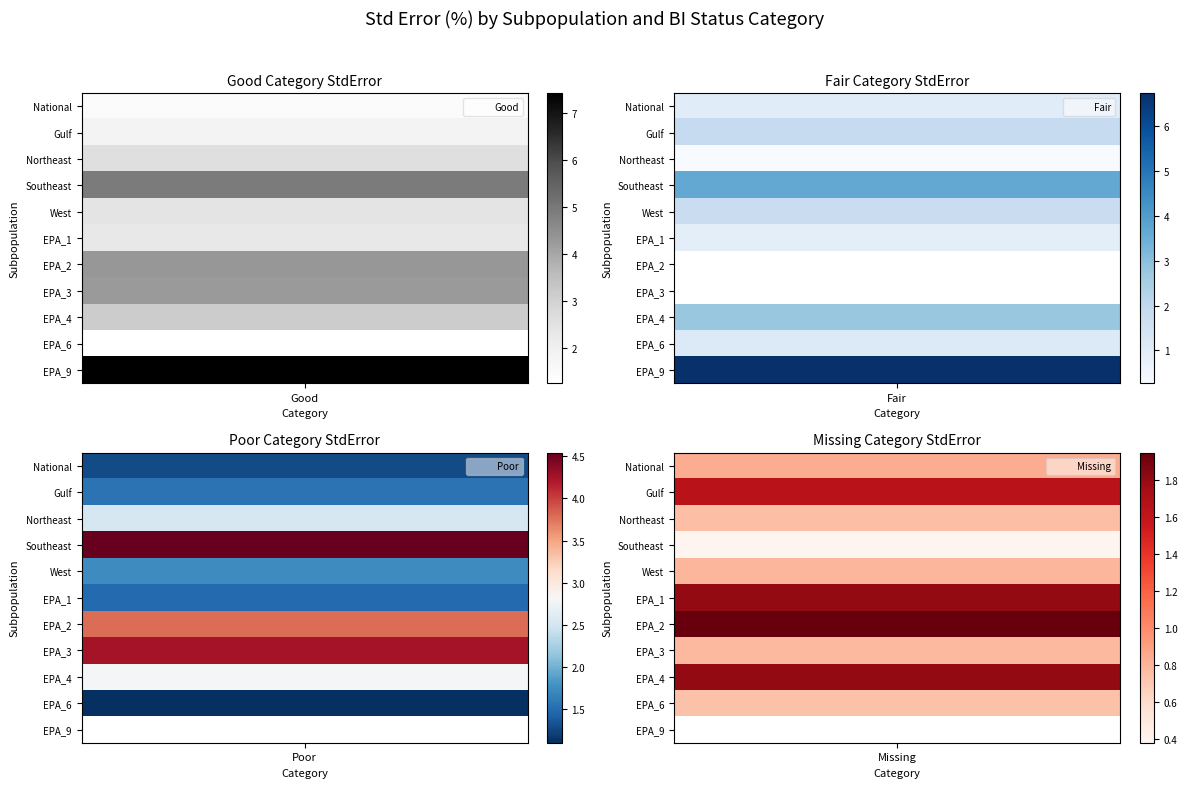

Reading left to right, transcribe all the data shown in this chart.

National: National=1.5	Gulf=1.0	Northeast=1.3	Southeast=0.8
Gulf: National=1.8	Gulf=1.9	Northeast=1.5	Southeast=1.6
Northeast: National=2.6	Gulf=0.3	Northeast=2.5	Southeast=0.8
Southeast: National=4.9	Gulf=3.7	Northeast=4.5	Southeast=0.4
West: National=2.4	Gulf=1.7	Northeast=1.7	Southeast=0.8
EPA_1: National=2.3	Gulf=0.9	Northeast=1.5	Southeast=1.8
EPA_2: National=4.3	Gulf=0.0	Northeast=3.8	Southeast=1.9
EPA_3: National=4.3	Gulf=0.0	Northeast=4.3	Southeast=0.8
EPA_4: National=3.2	Gulf=2.8	Northeast=2.8	Southeast=1.8
EPA_6: National=1.3	Gulf=1.1	Northeast=1.1	Southeast=0.7
EPA_9: National=7.4	Gulf=6.7	Northeast=0.0	Southeast=0.0